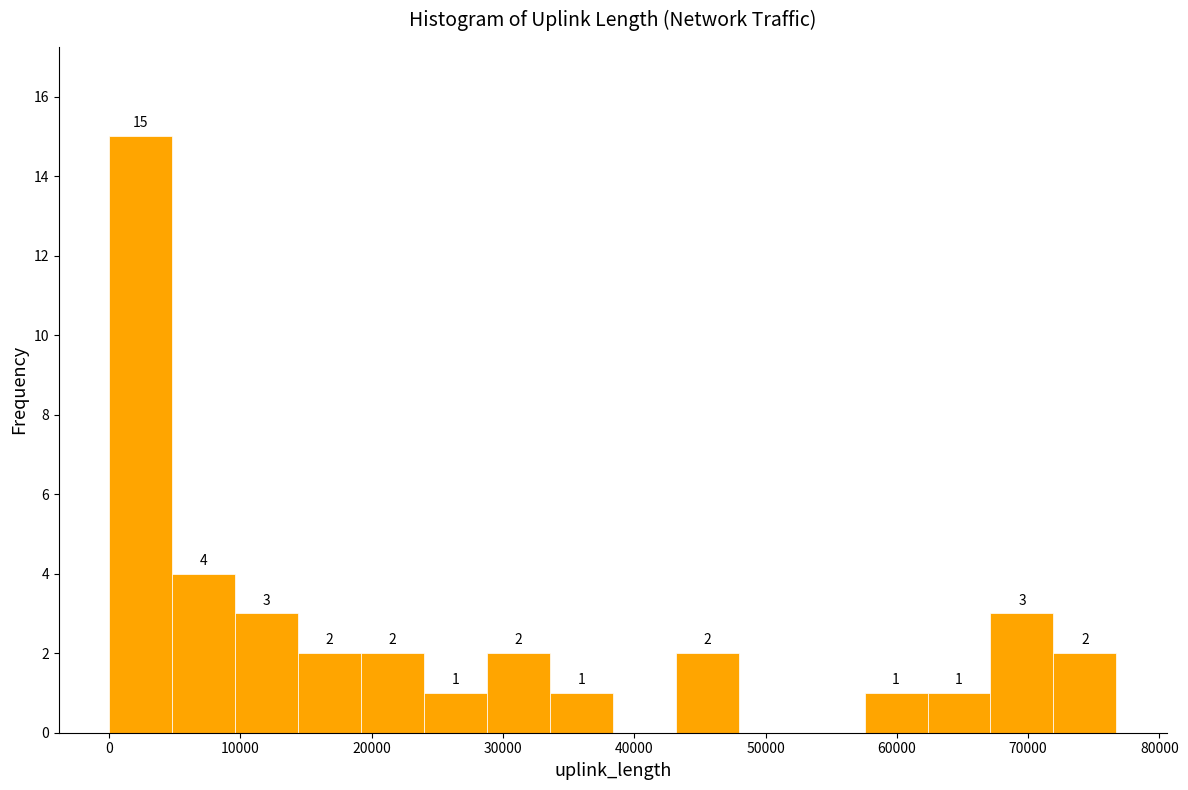

Which range on the x-axis has the tallest bar?

0 to 5000